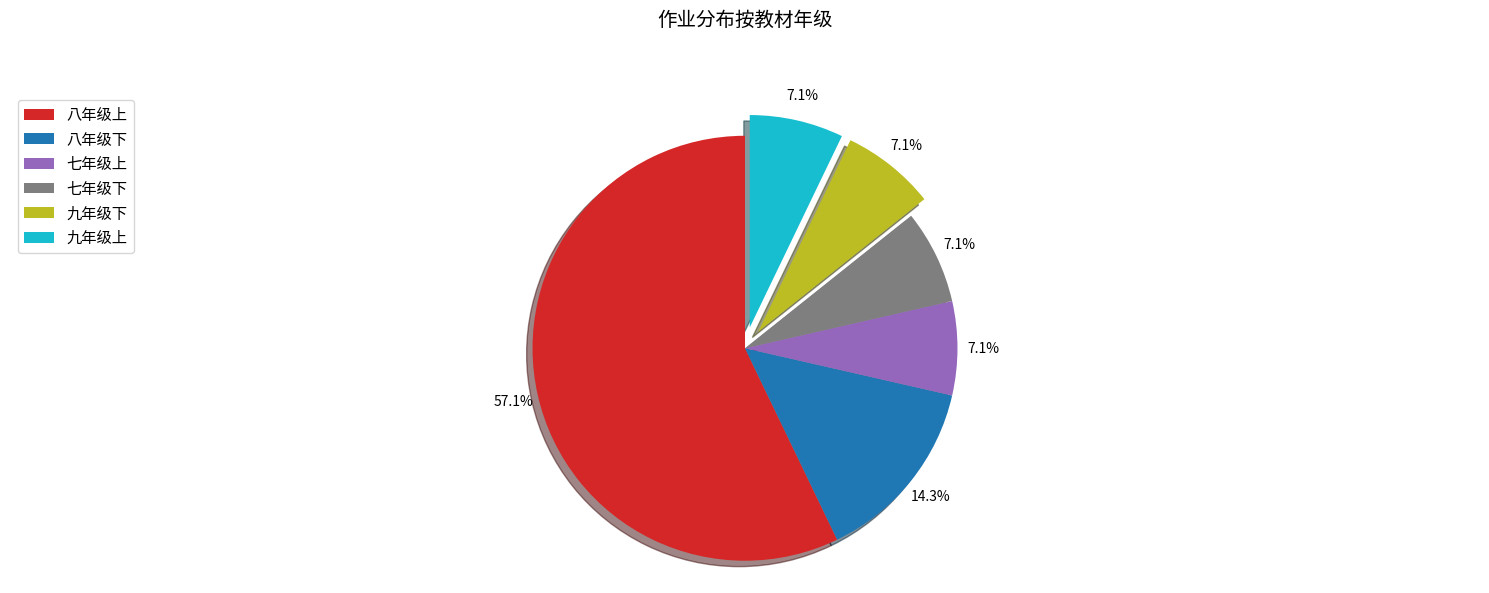

To the nearest percent, what percentage of the pie is 七年级上?

7%